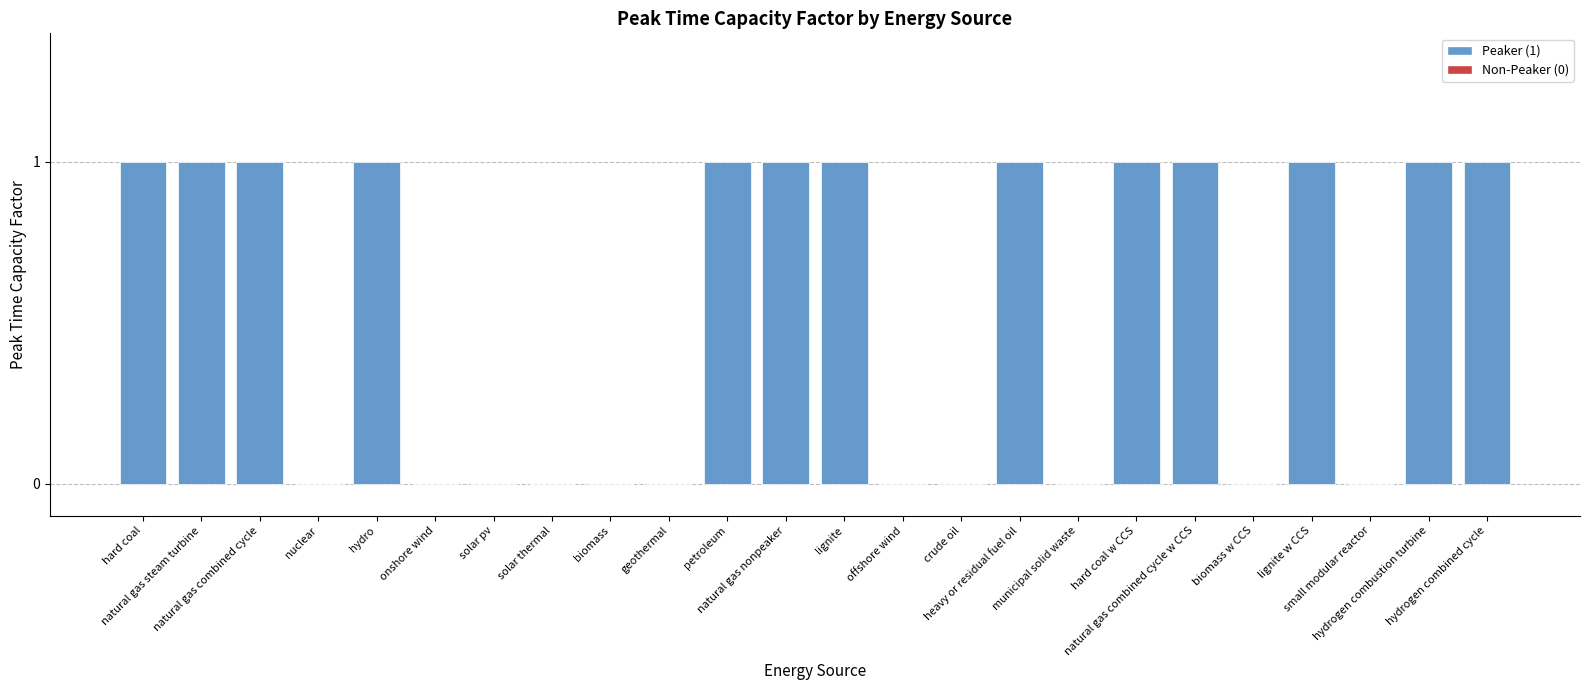

Reading left to right, transcribe all the data shown in this chart.

1	1	1	0	1	0	0	0	0	0	1	1	1	0	0	1	0	1	1	0	1	0	1	1